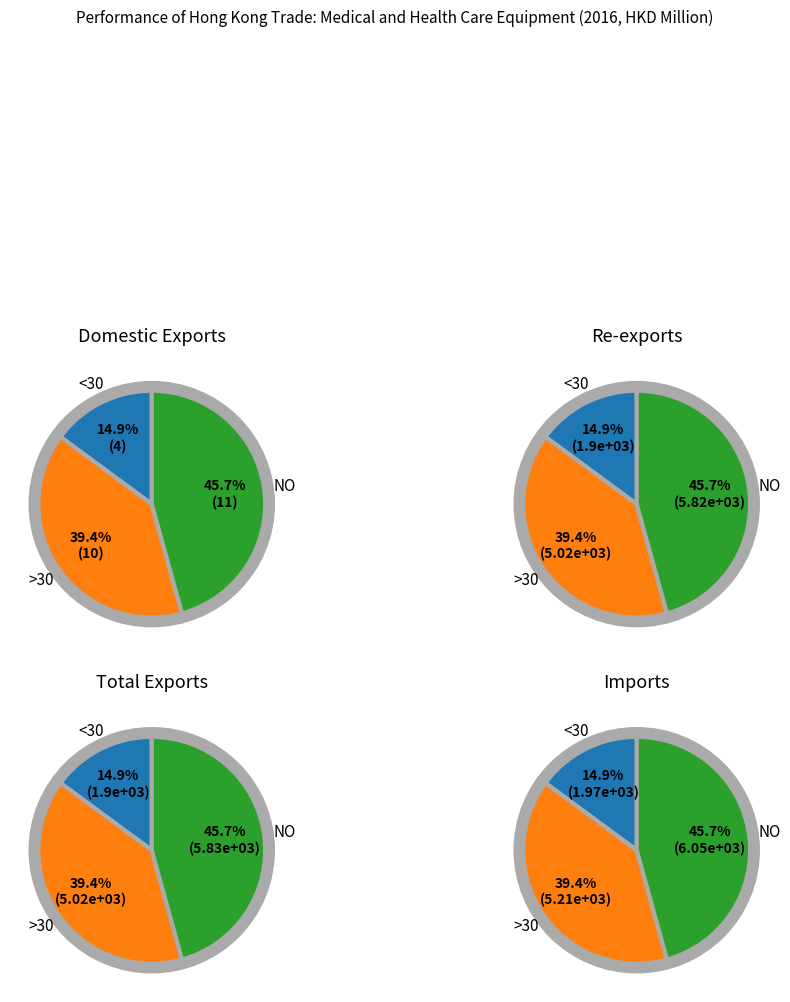

To the nearest percent, what percentage of the pie is Re-exports?

33%